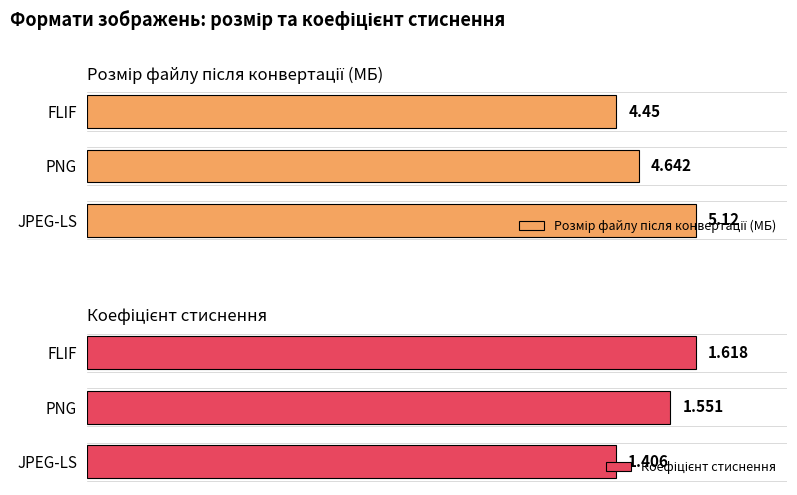

True or false: Коефіцієнт стиснення has a value of 0.5 at 0.

False